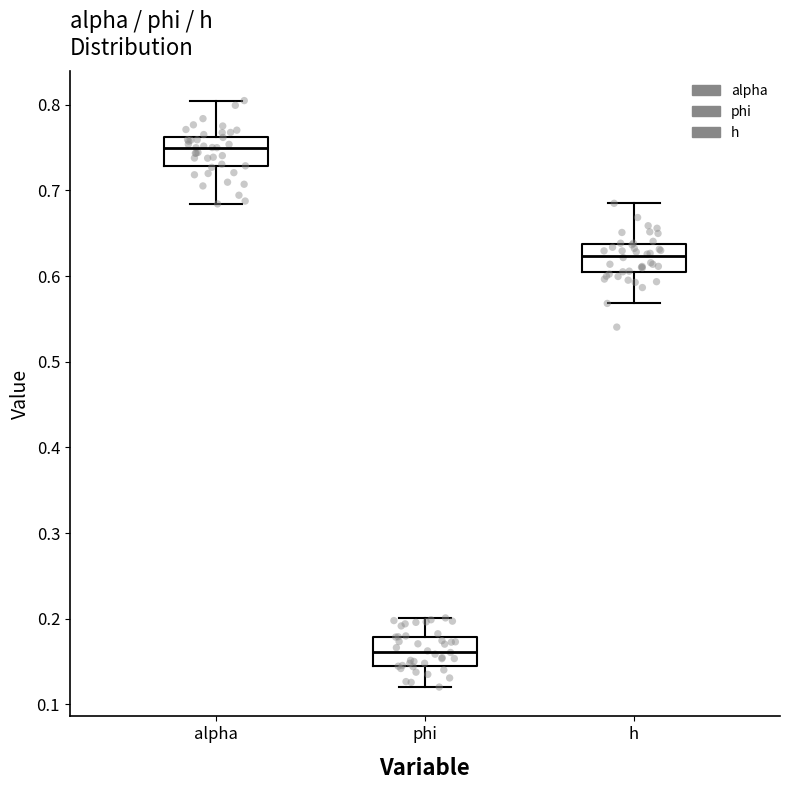

Where is the upper edge of the box for h on the y-axis? The values are not printed on the chart, so give them approximately, as read against the axis.

0.64